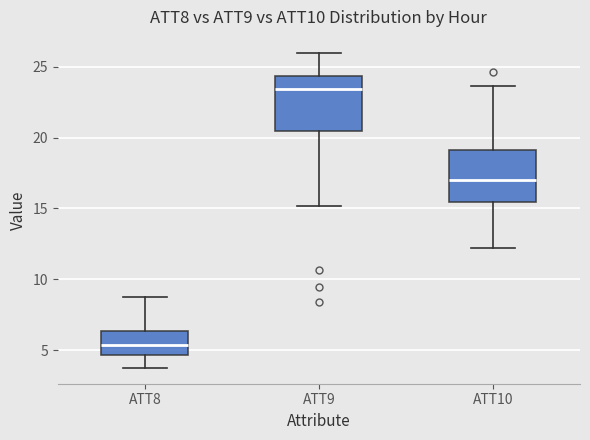

Reading left to right, transcribe this box plot: for each box, give where its median line is, the range the box spans, and where its two whiskers end, as read against the y-axis. The values are not printed on the chart, so give them approximately, as read against the axis.

ATT8: median 5.5, box 4.5 to 6.5, whiskers 3.5 to 9.0
ATT9: median 23.5, box 20.5 to 24.5, whiskers 15.0 to 26.0
ATT10: median 17.0, box 15.5 to 19.0, whiskers 12.0 to 23.5